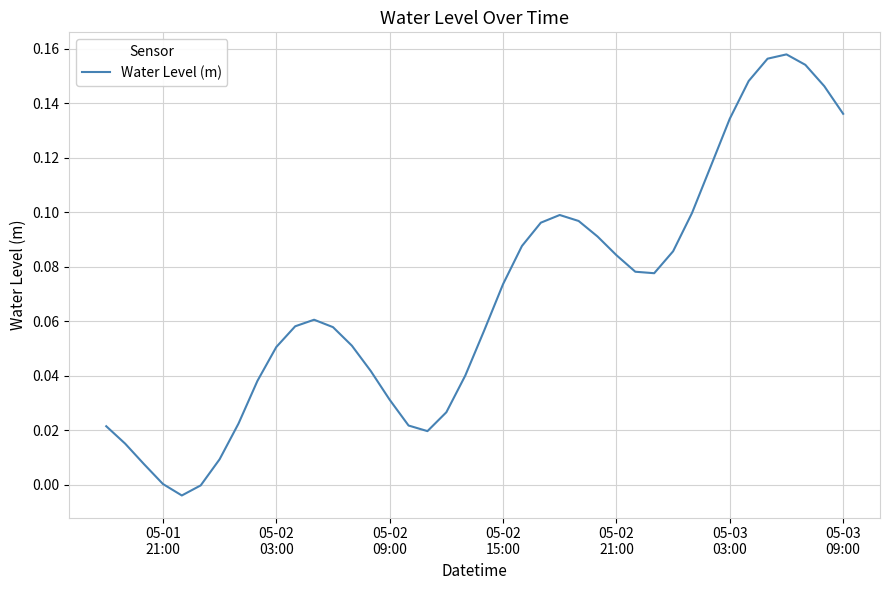

How many lines are shown in the chart?

1